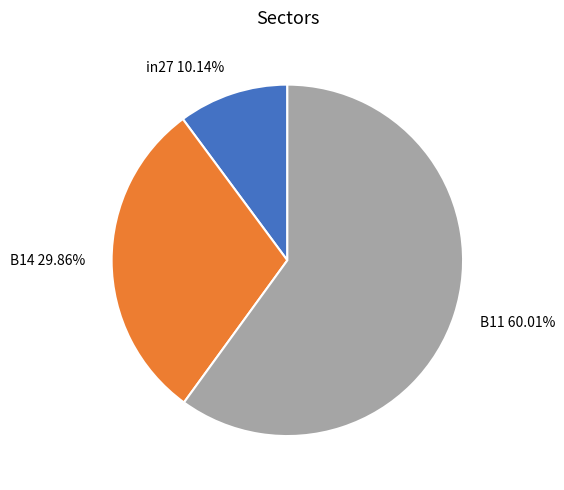

What percentage is NOT represented by B14?

70.1%